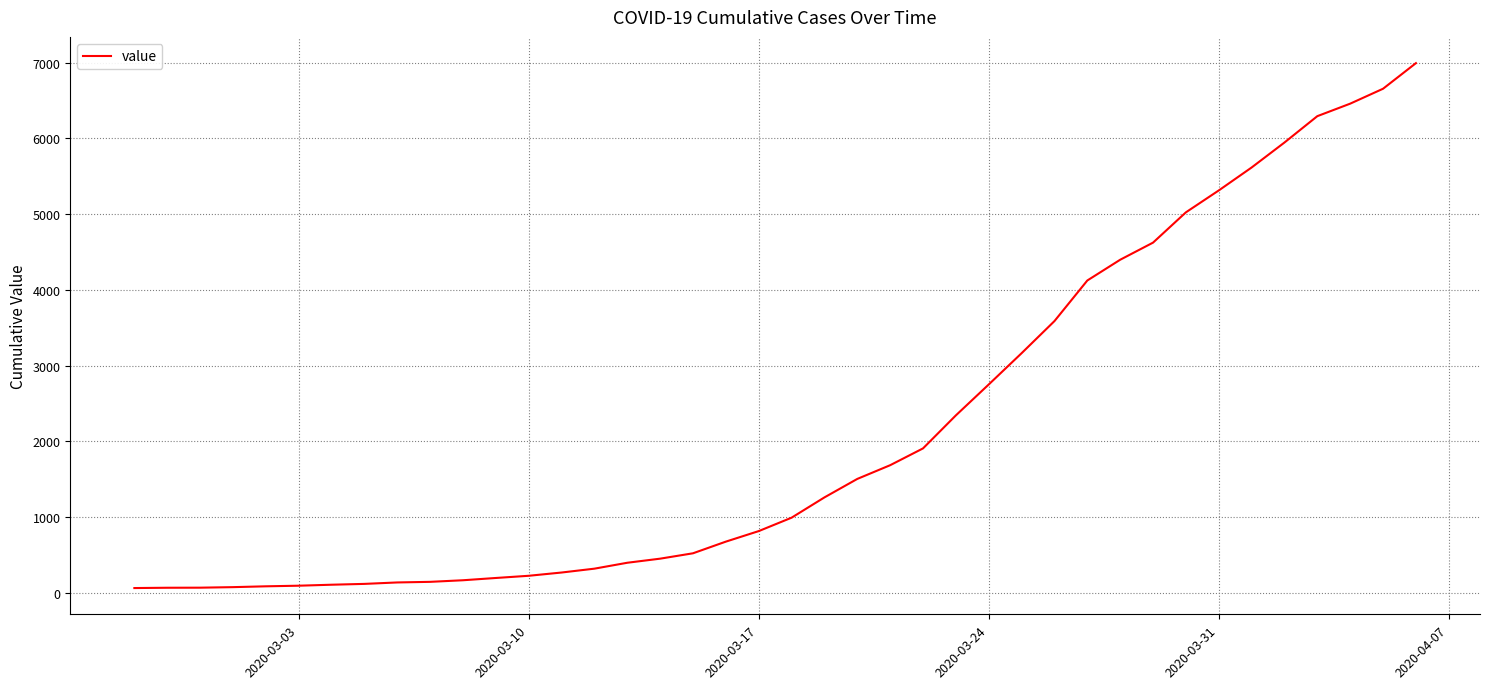

What is the difference between the maximum and minimum values?

6931